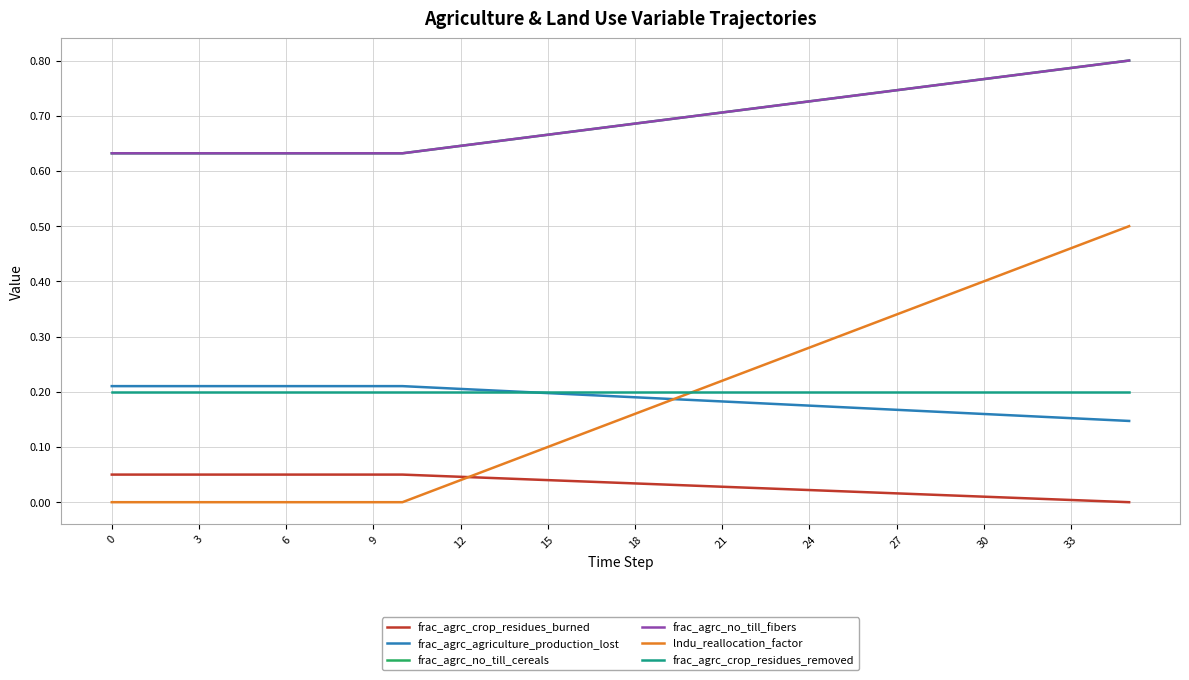

Does the chart display data point markers on the line(s)?

No